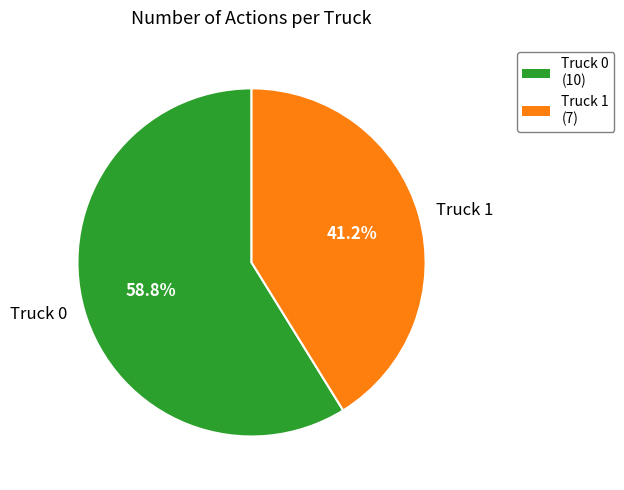

What percentage is the Truck 1 slice, to the nearest percent?

41%